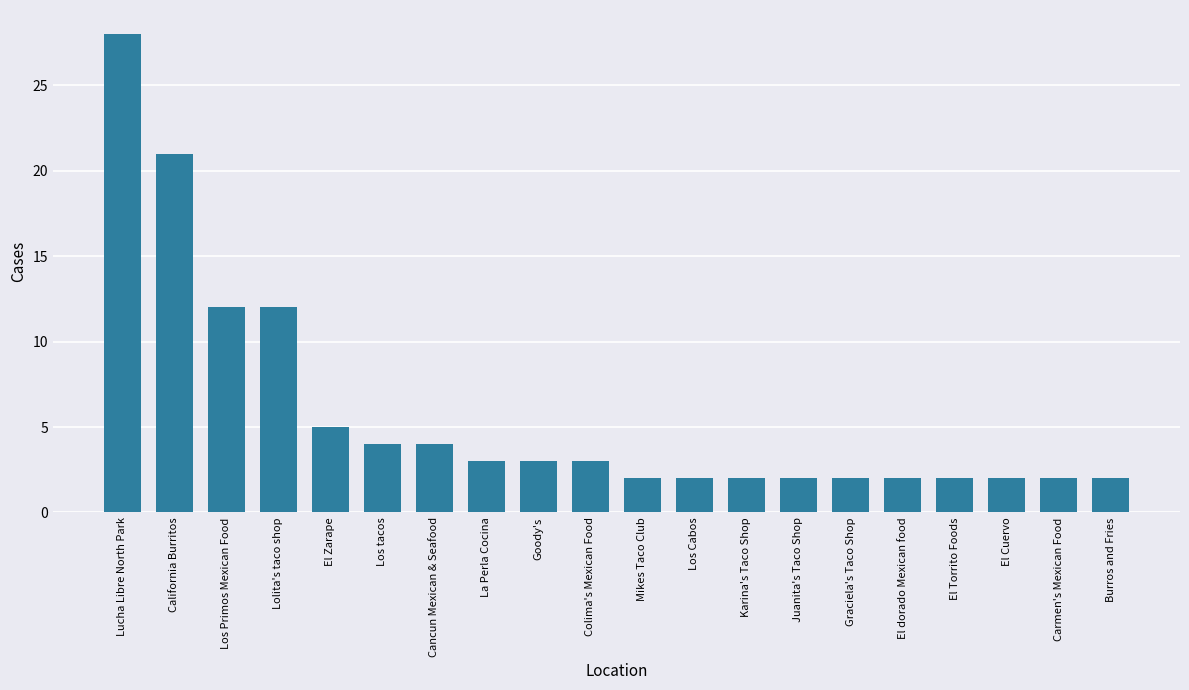

Reading left to right, what are all the values shown in this chart?

28	21	12	12	5	4	4	3	3	3	2	2	2	2	2	2	2	2	2	2